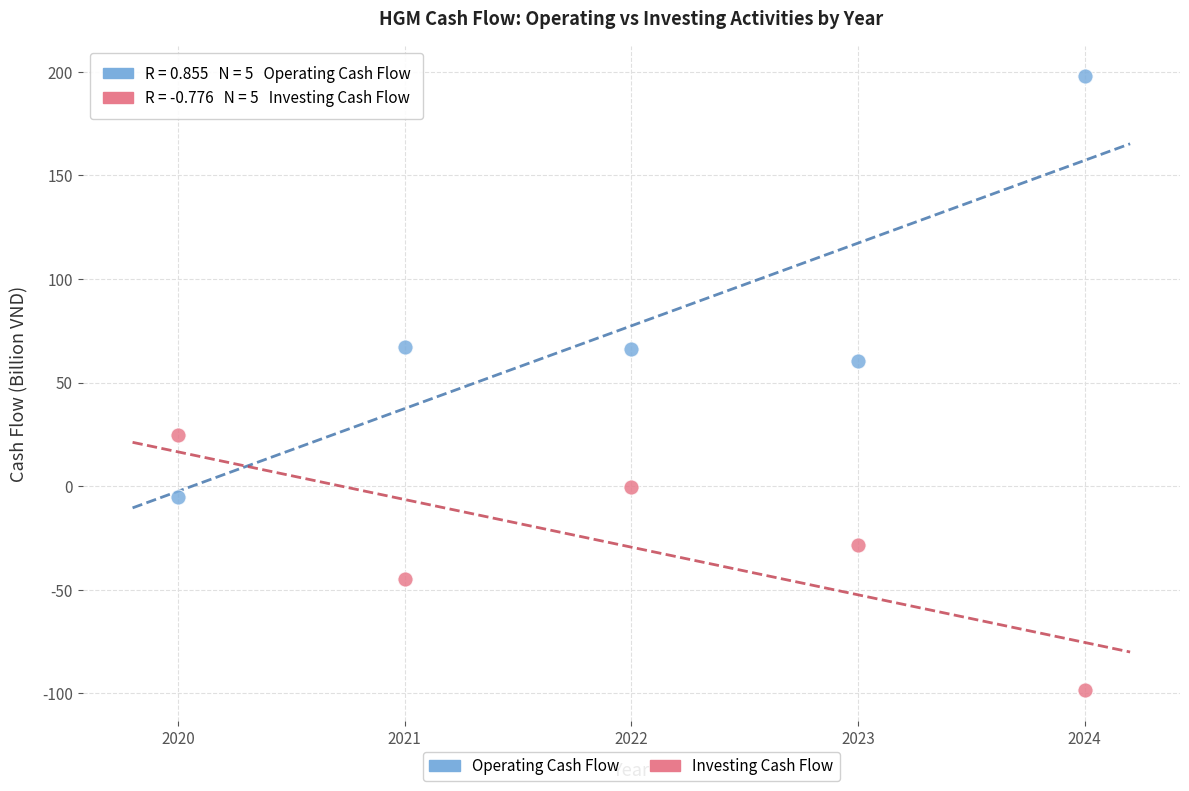

What are all the series names shown in the legend?

Operating Cash Flow, Investing Cash Flow